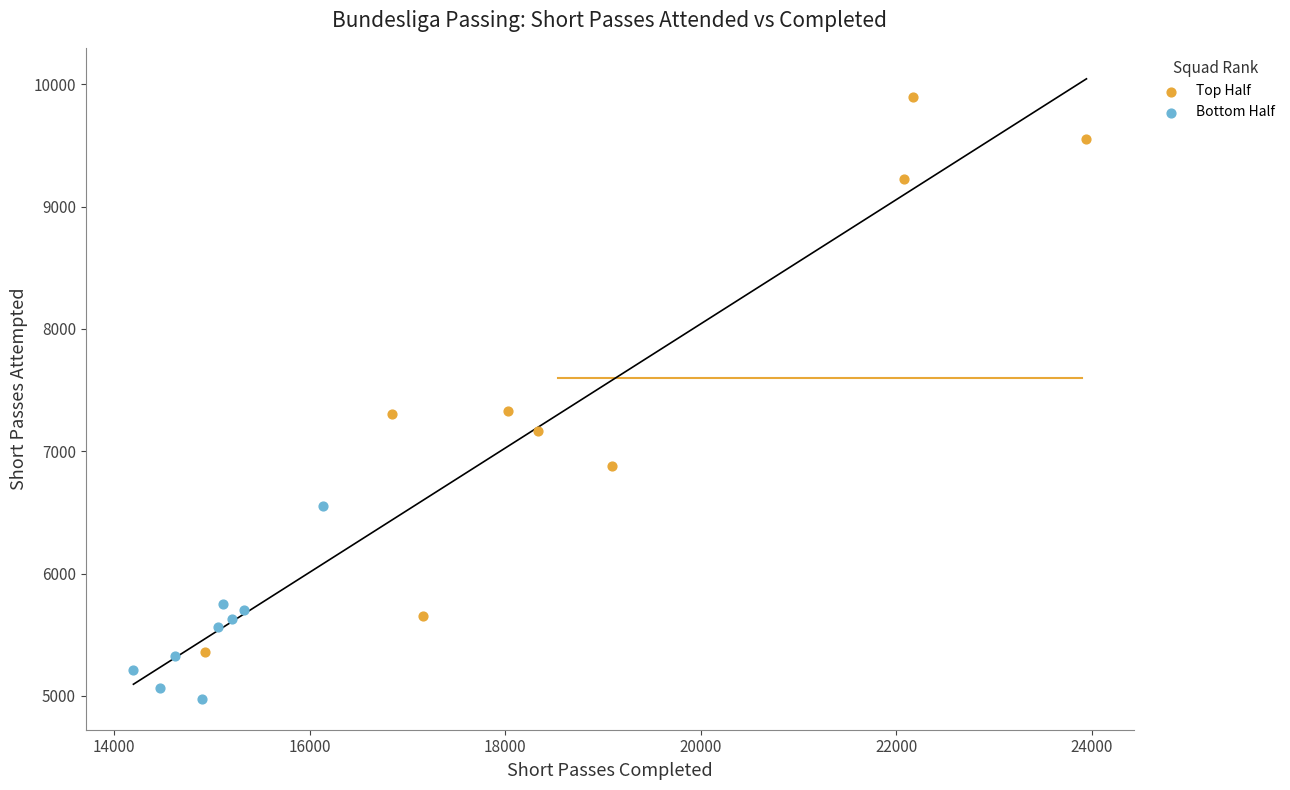

Which series has the largest Y range (max minus min)?

Top Half